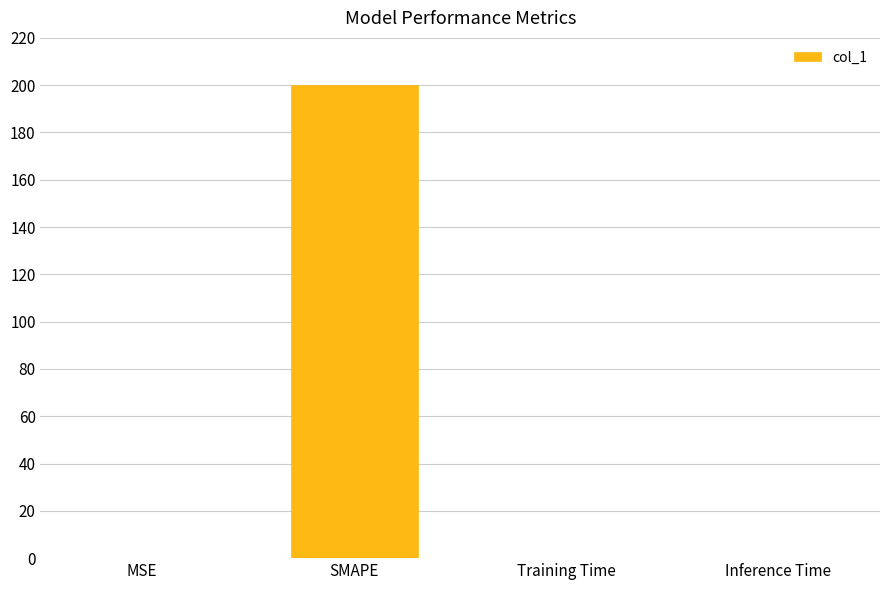

What value does the data have at SMAPE?

200.0